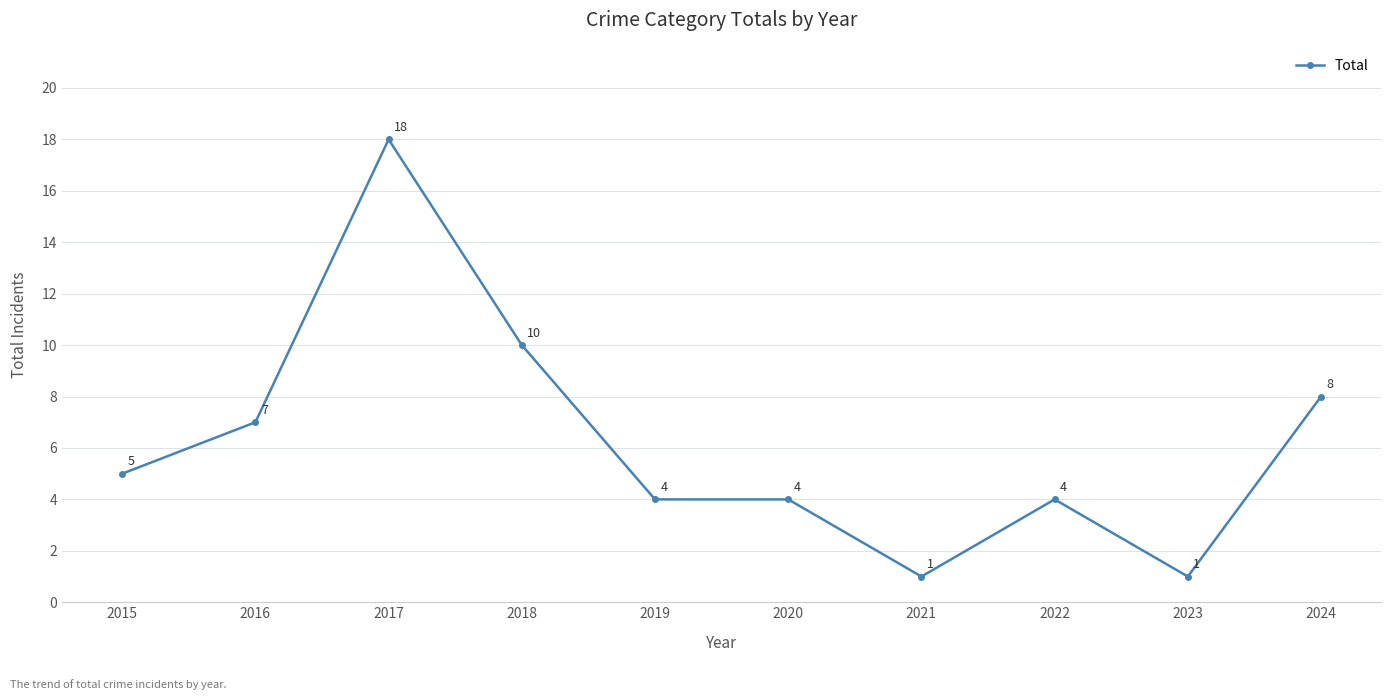

Does the chart display data point markers on the line(s)?

Yes